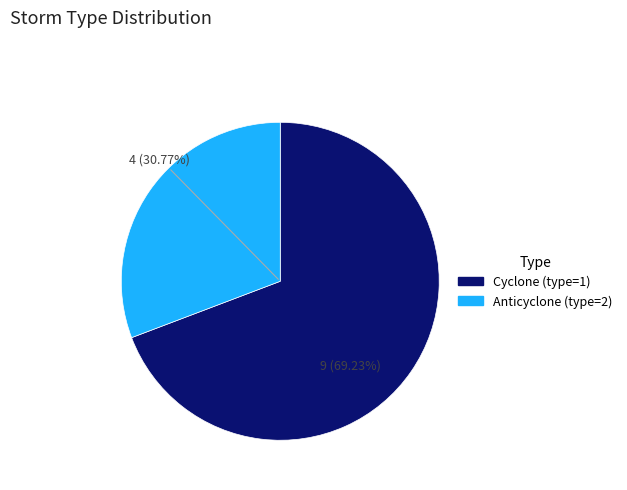

How many segments does this pie chart have?

2